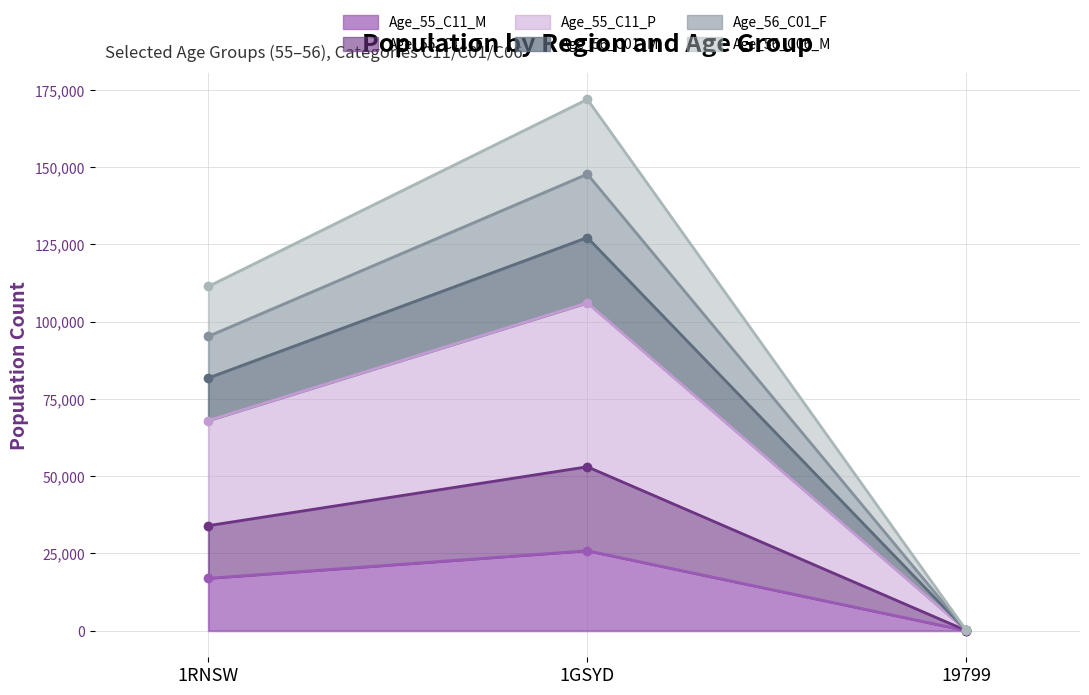

What is the total value across all series at 1RNSW?

407388